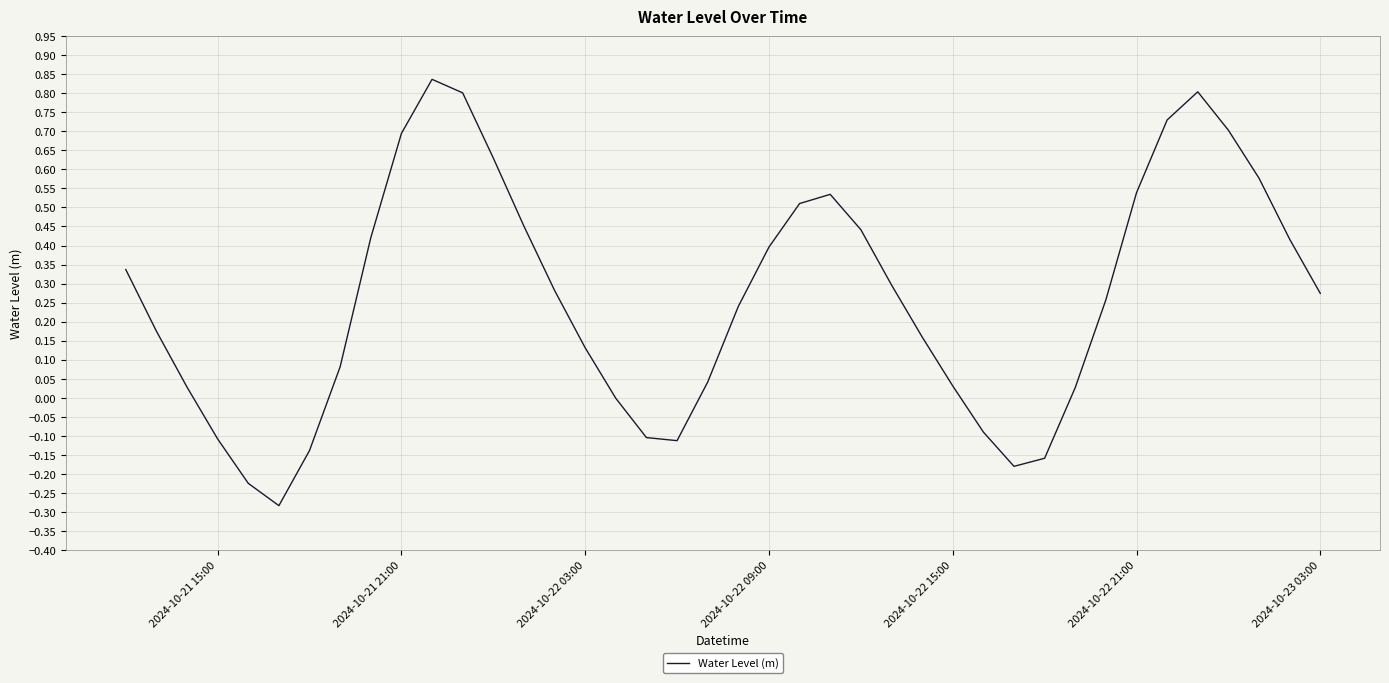

How many lines are shown in the chart?

1